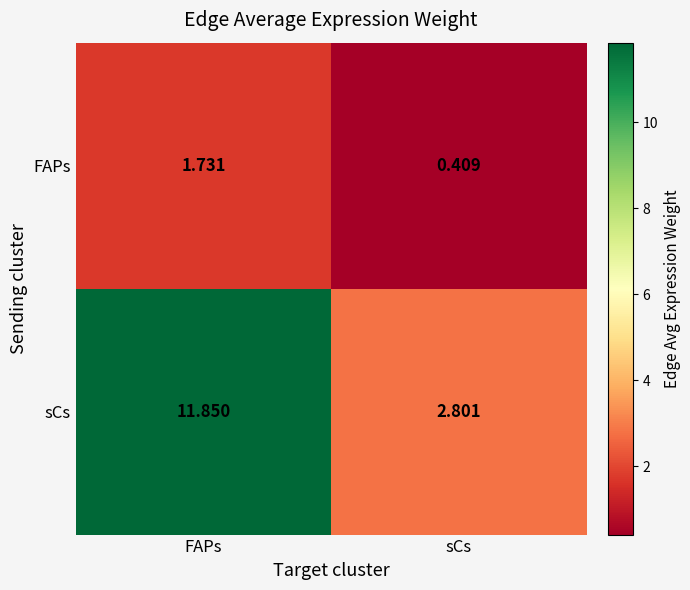

Which category has the lowest value in the FAPs series?

sCs